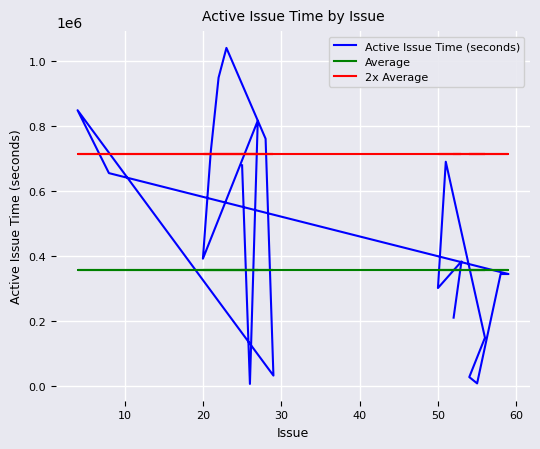

How many data points in Active Issue Time (seconds) are above 391407?

9